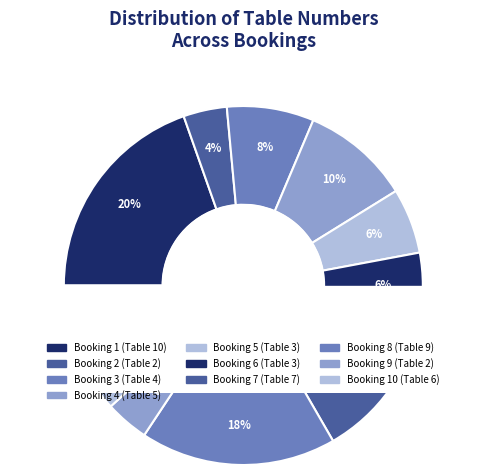

To the nearest percent, what is the difference between the largest and smallest slice percentages?

16%